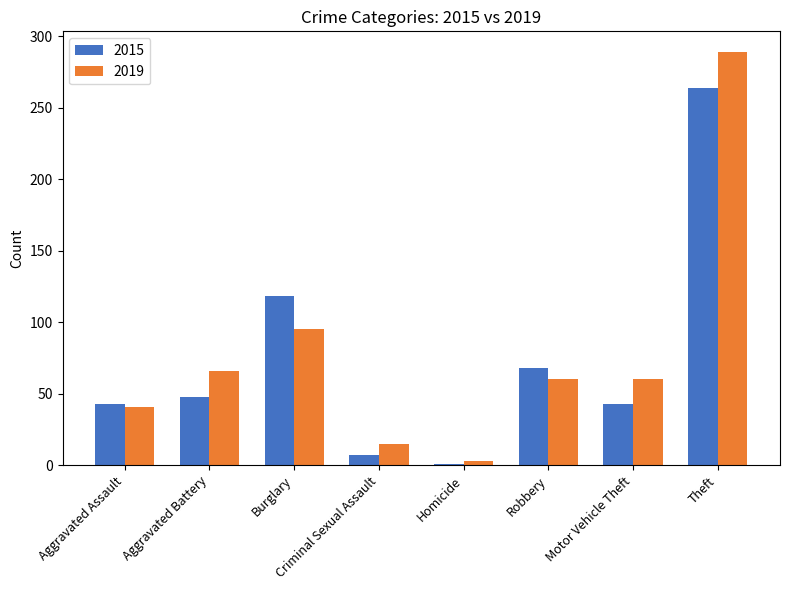

What is the maximum value shown in the chart?

289